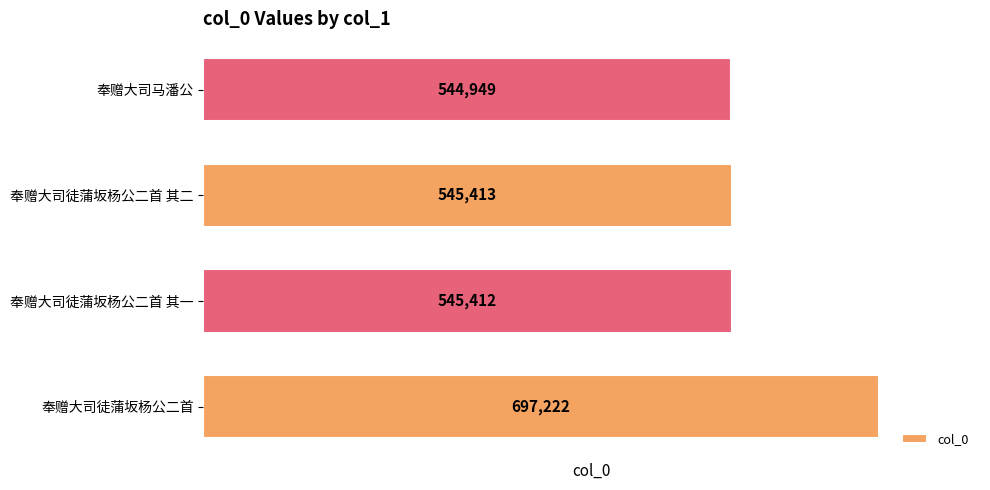

How many values are below 545413?

2